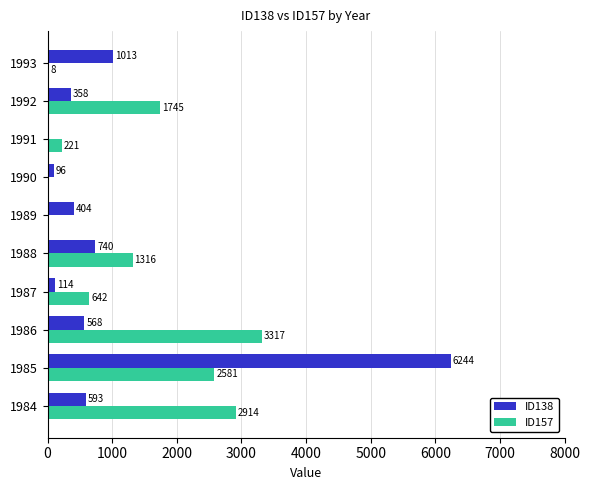

What is the maximum value shown in the chart?

6243.8